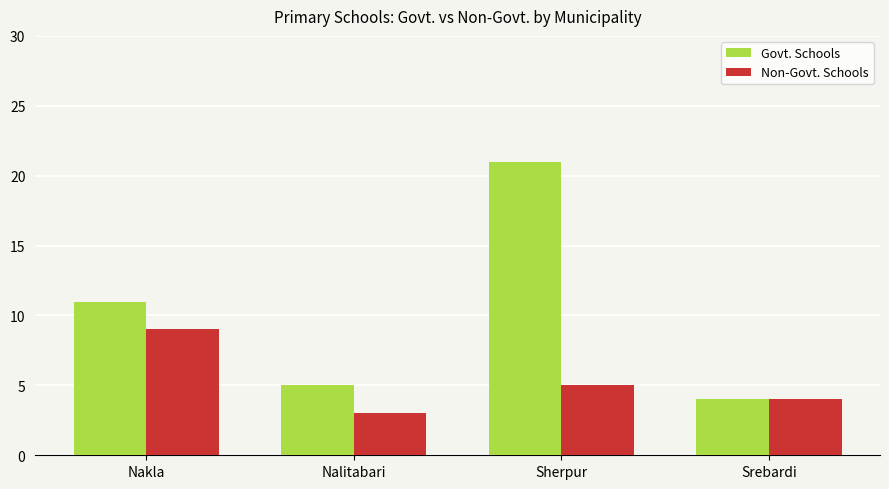

Reading left to right, what are all the values shown in this chart?

Govt. Schools: 11	5	21	4
Non-Govt. Schools: 9	3	5	4